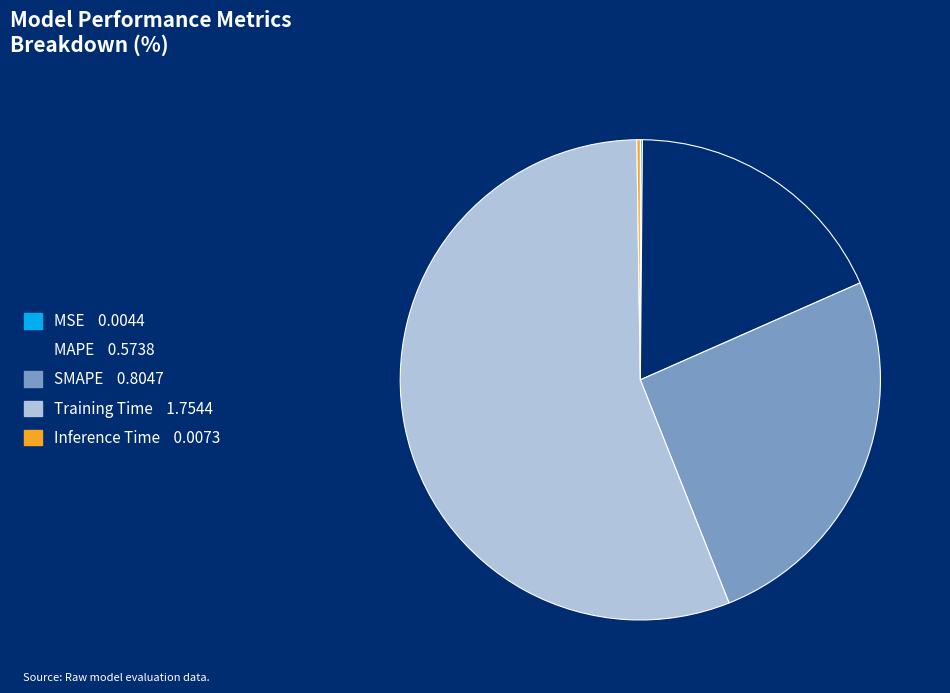

Is it true that MAPE is 18% of the pie?

True